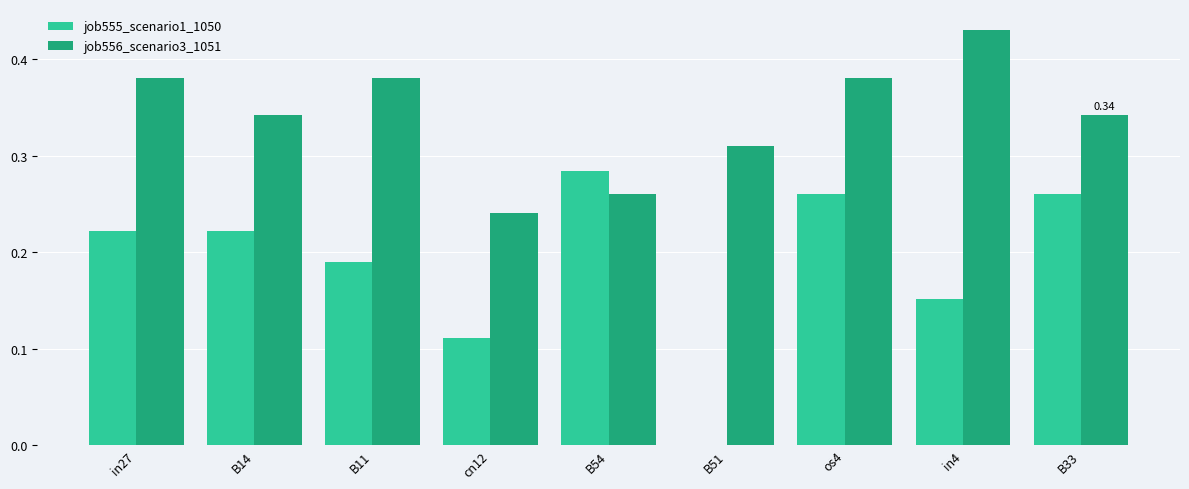

Which series has the largest total across all categories?

job556_scenario3_1051